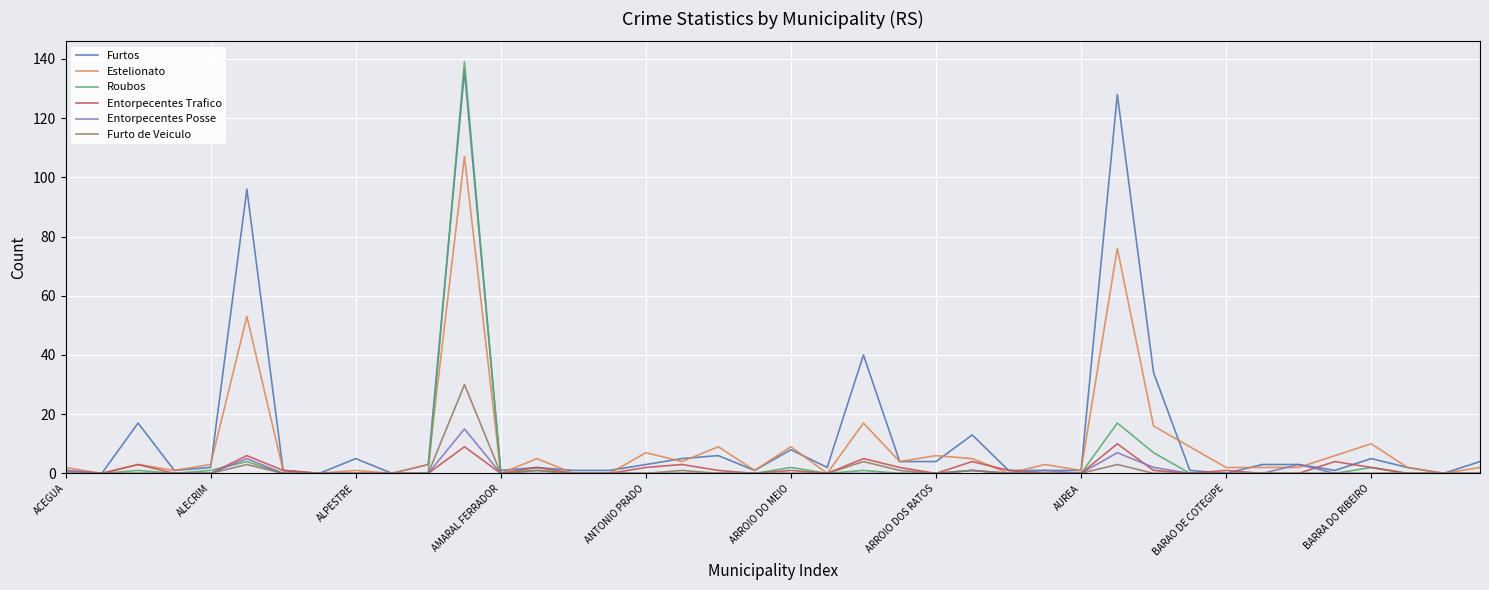

What is the maximum value shown in the chart?

139